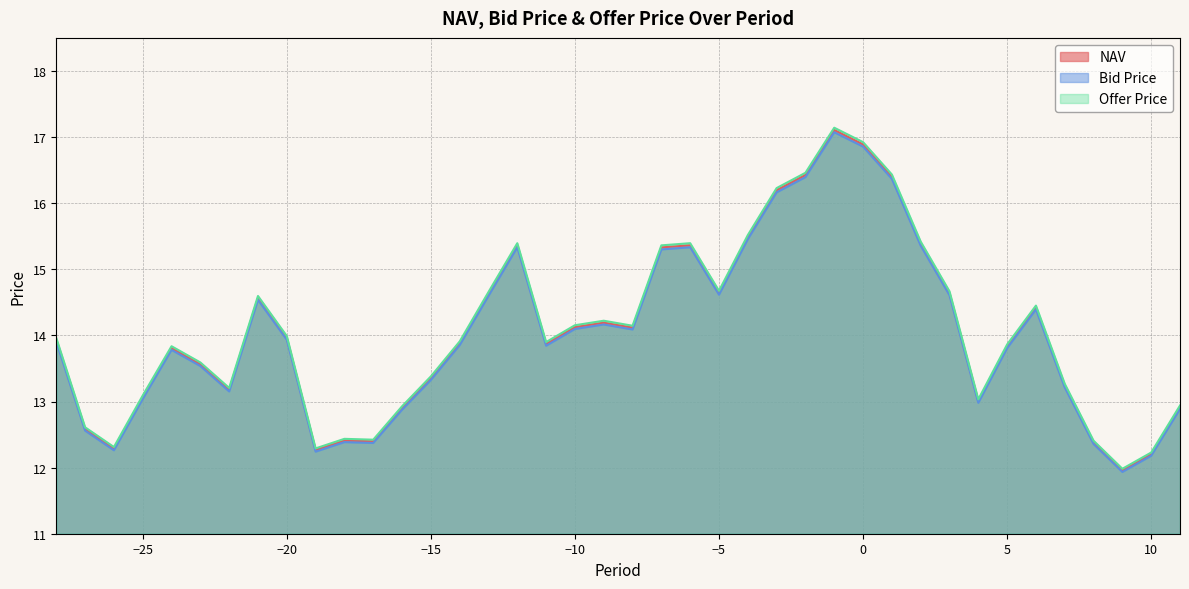

Reading left to right, extract all data points from this chart.

NAV: -28=13.9	-27=12.6	-26=12.3	-25=13.1	-24=13.8	-23=13.6	-22=13.2	-21=14.6	-20=14.0	-19=12.3	-18=12.4	-17=12.4	-16=12.9	-15=13.4	-14=13.9	-13=14.6	-12=15.4	-11=13.9	-10=14.1	-9=14.2	-8=14.1	-7=15.3	-6=15.4	-5=14.6	-4=15.5	-3=16.2	-2=16.4	-1=17.1	0=16.9	1=16.4	2=15.4	3=14.6	4=13.0	5=13.8	6=14.4	7=13.2	8=12.4	9=12.0	10=12.2	11=12.9
Bid Price: -28=13.9	-27=12.6	-26=12.3	-25=13.0	-24=13.8	-23=13.5	-22=13.2	-21=14.5	-20=13.9	-19=12.2	-18=12.4	-17=12.4	-16=12.9	-15=13.3	-14=13.9	-13=14.6	-12=15.3	-11=13.8	-10=14.1	-9=14.2	-8=14.1	-7=15.3	-6=15.3	-5=14.6	-4=15.5	-3=16.2	-2=16.4	-1=17.1	0=16.9	1=16.4	2=15.4	3=14.6	4=13.0	5=13.8	6=14.4	7=13.2	8=12.4	9=11.9	10=12.2	11=12.9
Offer Price: -28=14.0	-27=12.6	-26=12.3	-25=13.1	-24=13.8	-23=13.6	-22=13.2	-21=14.6	-20=14.0	-19=12.3	-18=12.4	-17=12.4	-16=12.9	-15=13.4	-14=13.9	-13=14.7	-12=15.4	-11=13.9	-10=14.2	-9=14.2	-8=14.1	-7=15.4	-6=15.4	-5=14.7	-4=15.5	-3=16.2	-2=16.5	-1=17.1	0=16.9	1=16.4	2=15.4	3=14.7	4=13.0	5=13.9	6=14.5	7=13.3	8=12.4	9=12.0	10=12.2	11=12.9